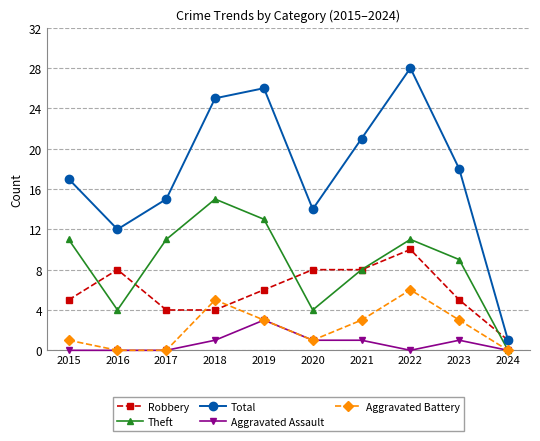

True or false: Aggravated Assault has more than 1 points higher than both neighbors.

True